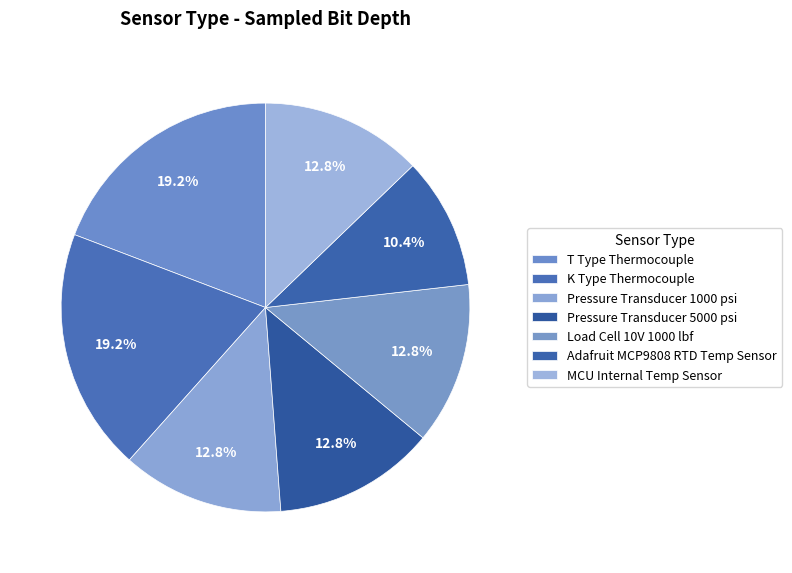

Rank the categories by value from lowest to highest.

Adafruit MCP9808 RTD Temp Sensor, Pressure Transducer 1000 psi, Pressure Transducer 5000 psi, Load Cell 10V 1000 lbf, MCU Internal Temp Sensor, T Type Thermocouple, K Type Thermocouple